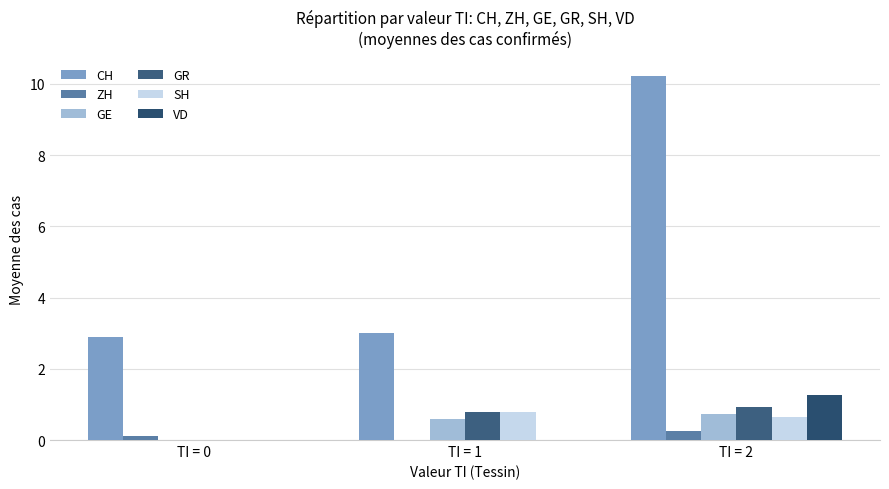

Which series has the largest total across all categories?

CH